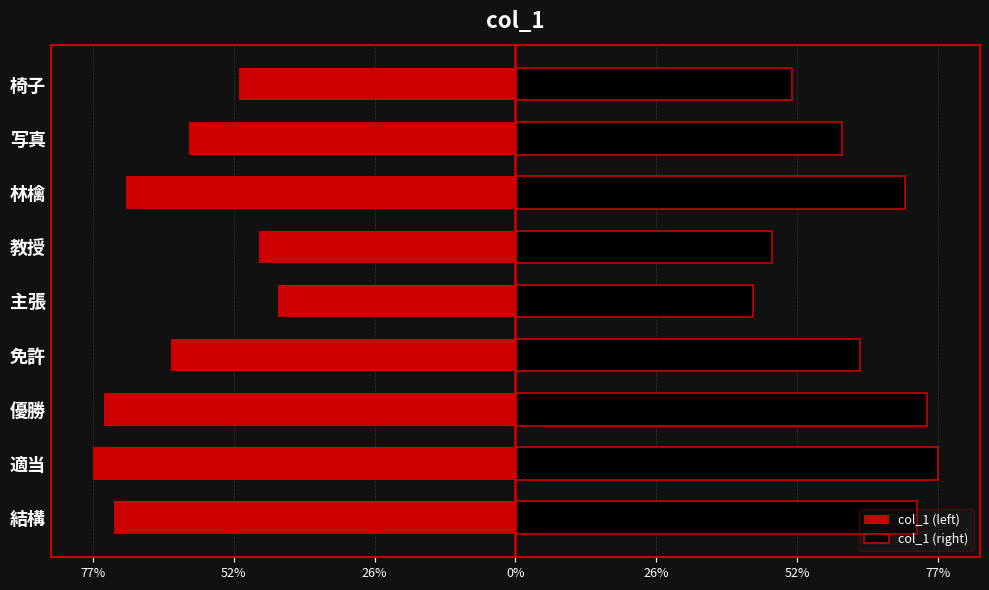

What are all the series names shown in the legend?

col_1 (left), col_1 (right)